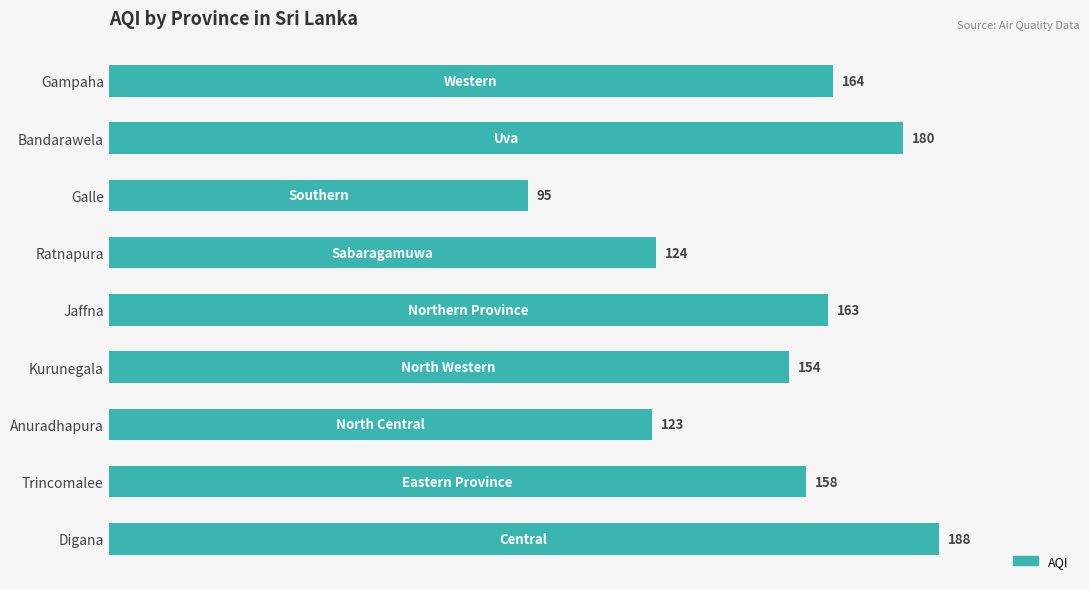

Reading bottom to top, transcribe all the data shown in this chart.

Digana=188	Trincomalee=158	Anuradhapura=123	Kurunegala=154	Jaffna=163	Ratnapura=124	Galle=95	Bandarawela=180	Gampaha=164